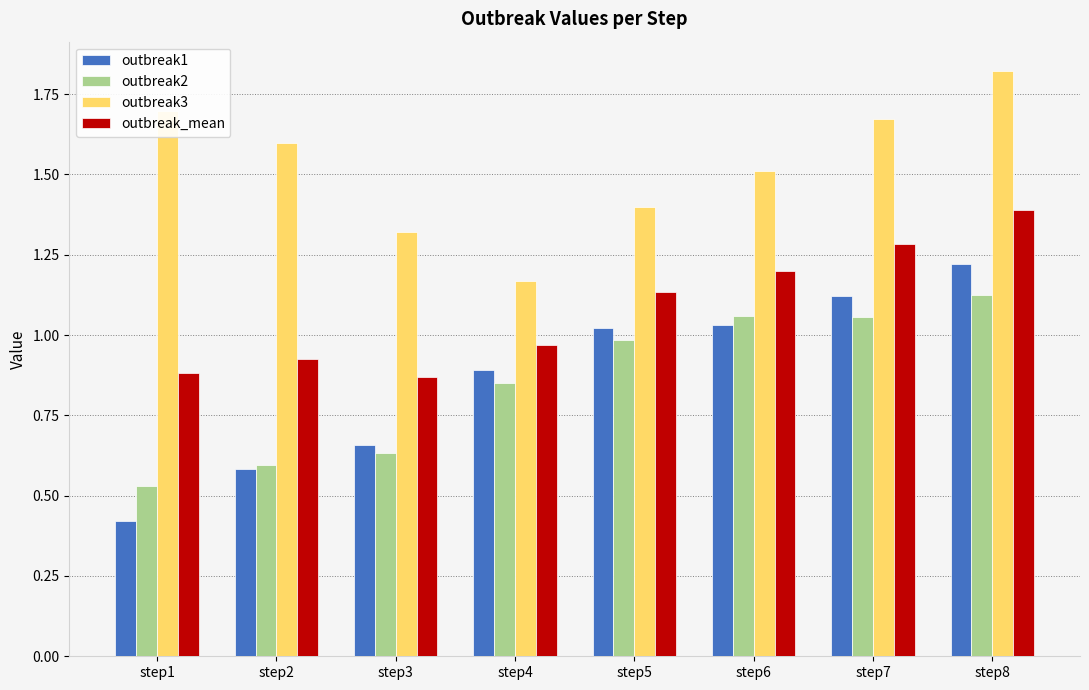

Rank the series at step8 from lowest to highest value.

outbreak2, outbreak1, outbreak_mean, outbreak3